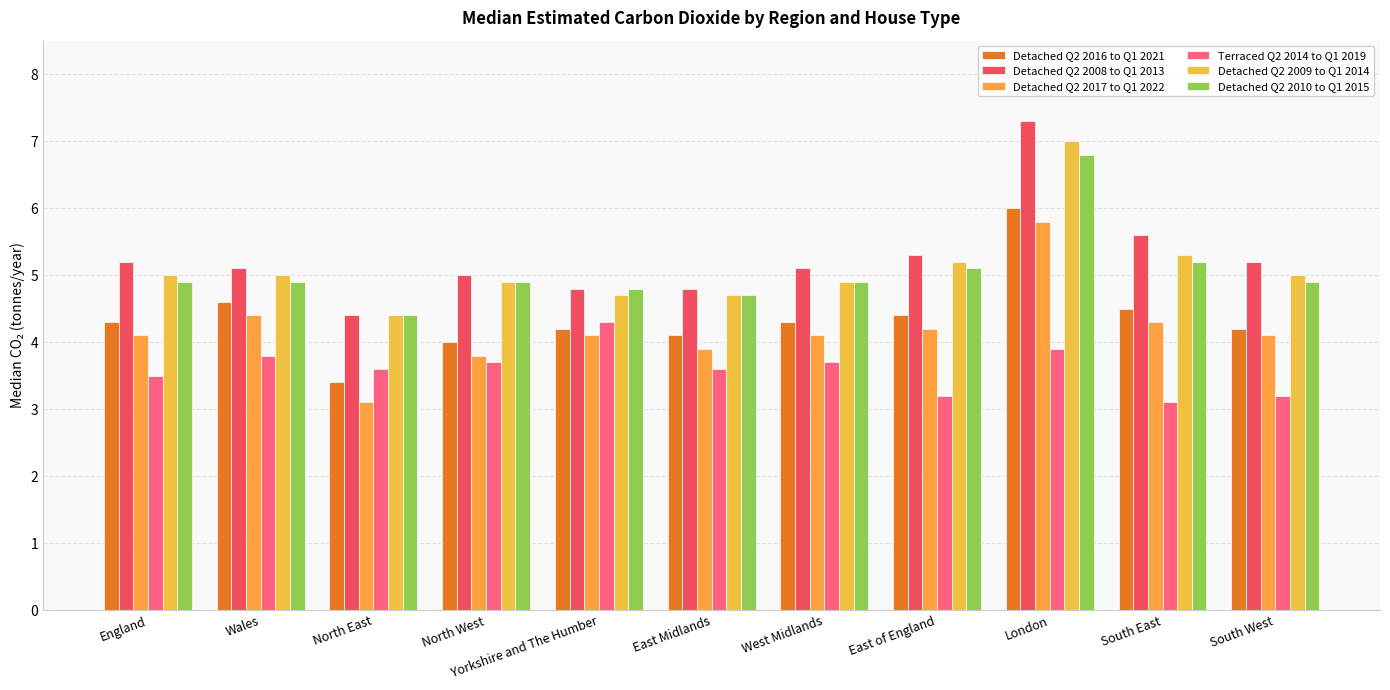

How many groups of bars are there?

11